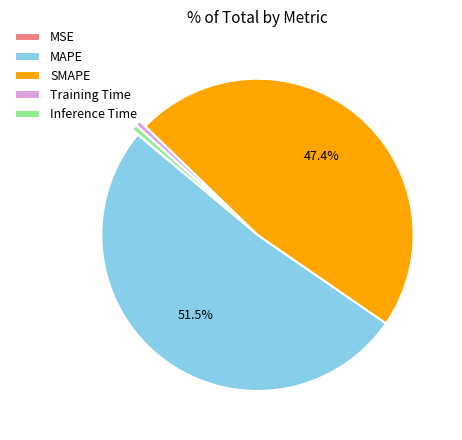

Does any single category account for the majority?

Yes